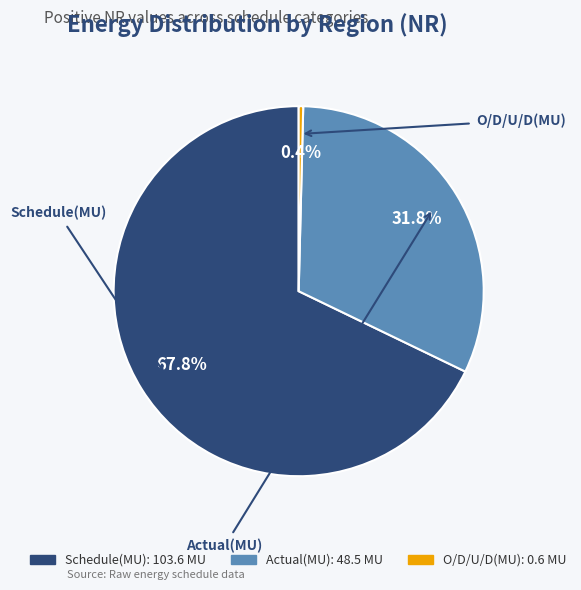

How many slices are in this pie chart?

3